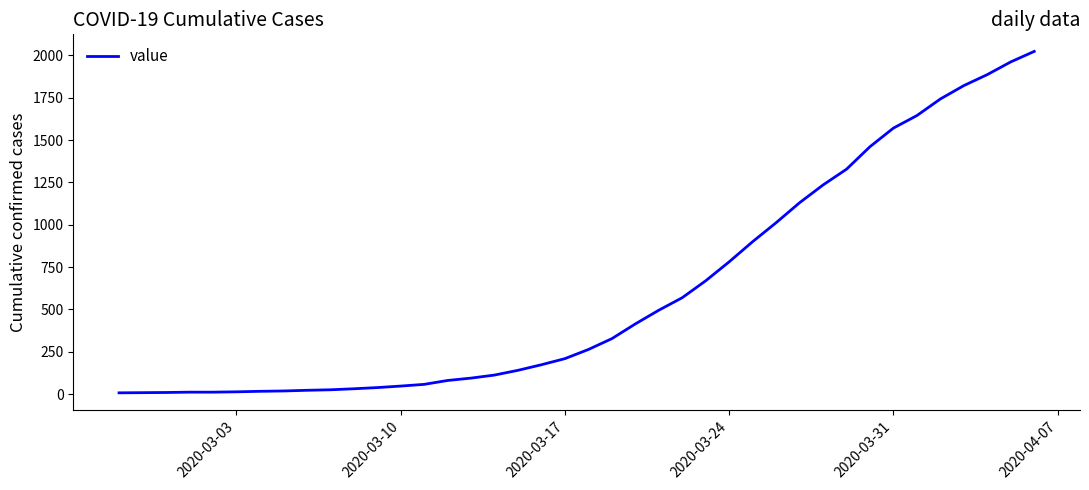

Count the number of data series in this chart.

1